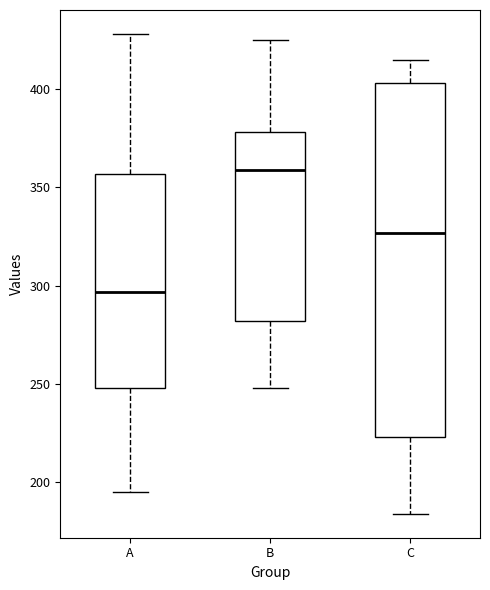

Which box's median line is the highest?

B